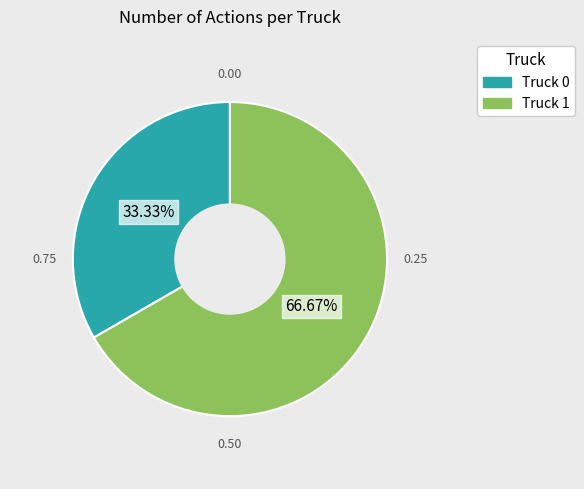

Which slice is the largest?

Truck 1